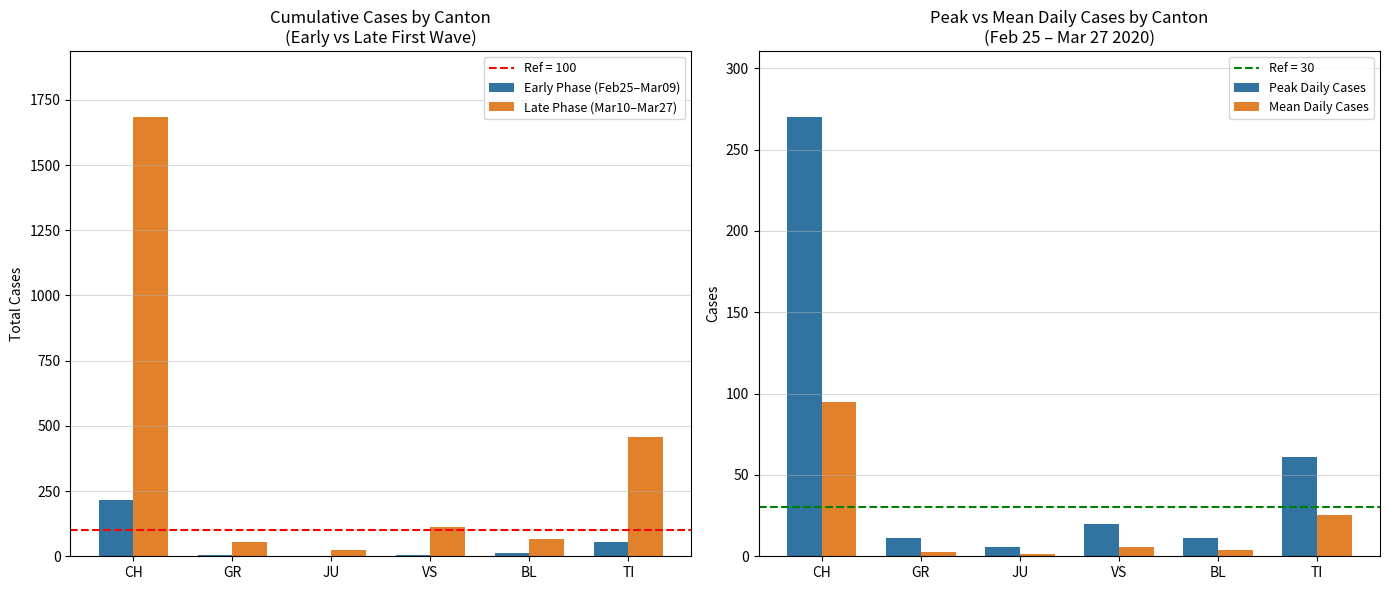

Which series has the largest total across all categories?

Late Phase (Mar10–Mar27)